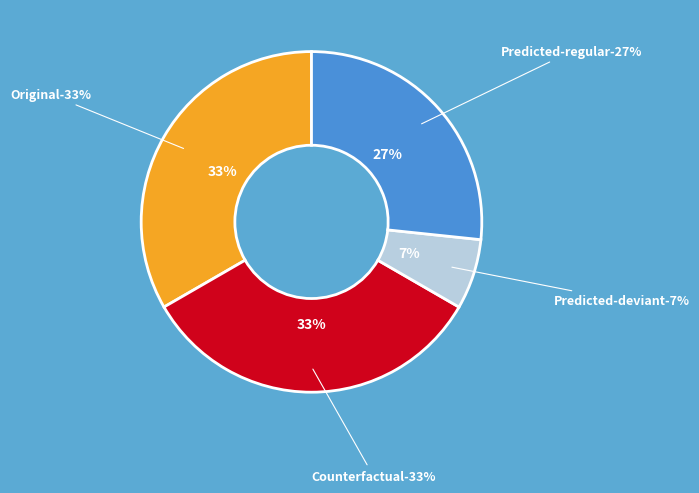

Between Original and deviant, which is larger?

Original